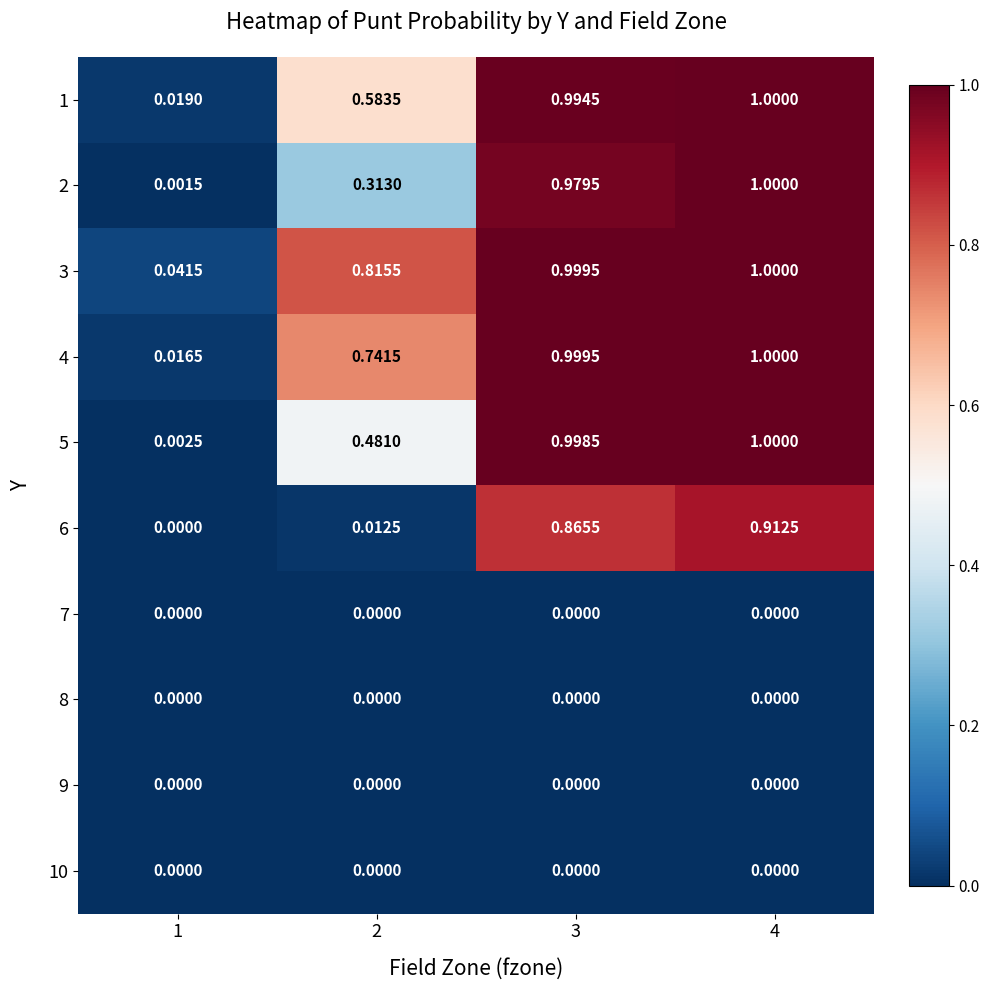

What is the total value across all series at 3?

5.8